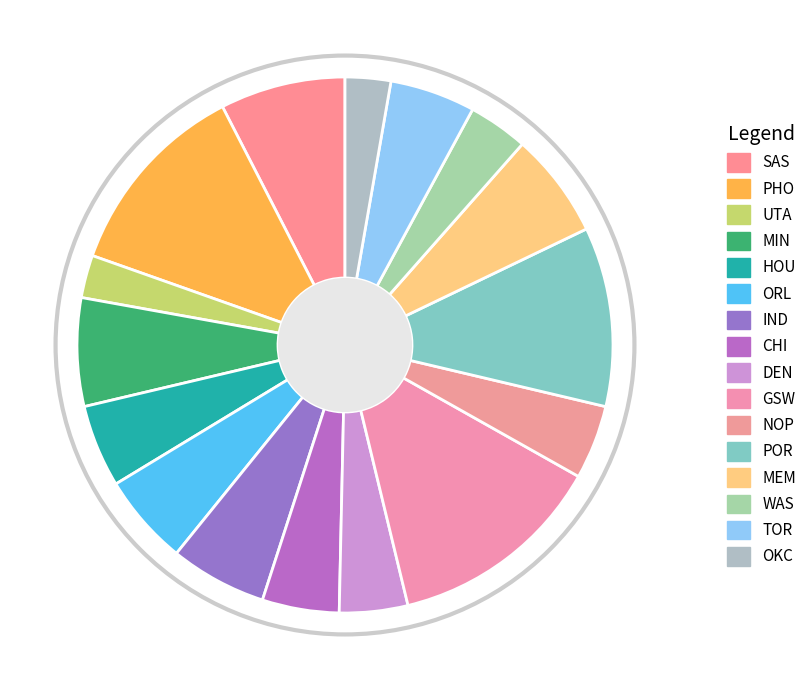

Which category has the smallest portion of the pie?

UTA